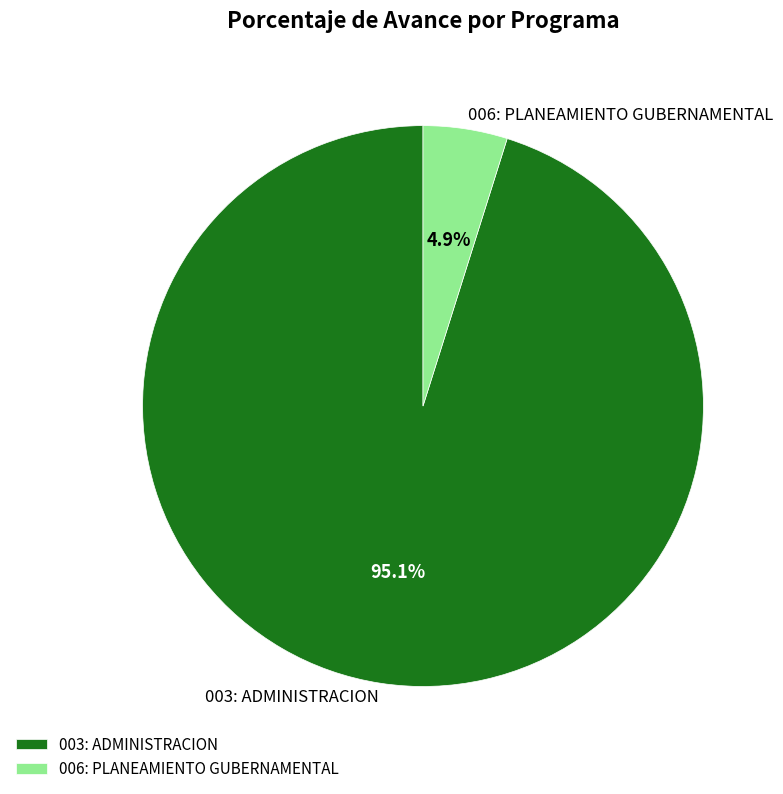

Which category has the smallest portion of the pie?

006: PLANEAMIENTO GUBERNAMENTAL